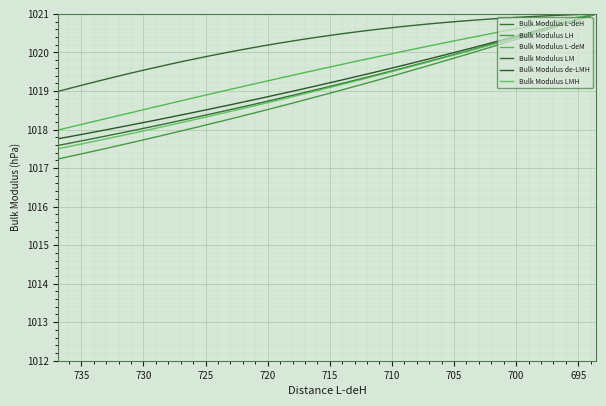

True or false: Bulk Modulus LMH and Bulk Modulus LM intersect in this chart.

False